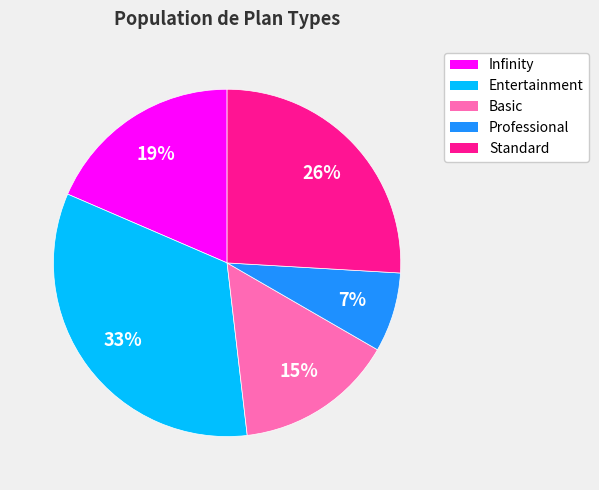

To the nearest percent, what percentage of the pie is Entertainment?

33%